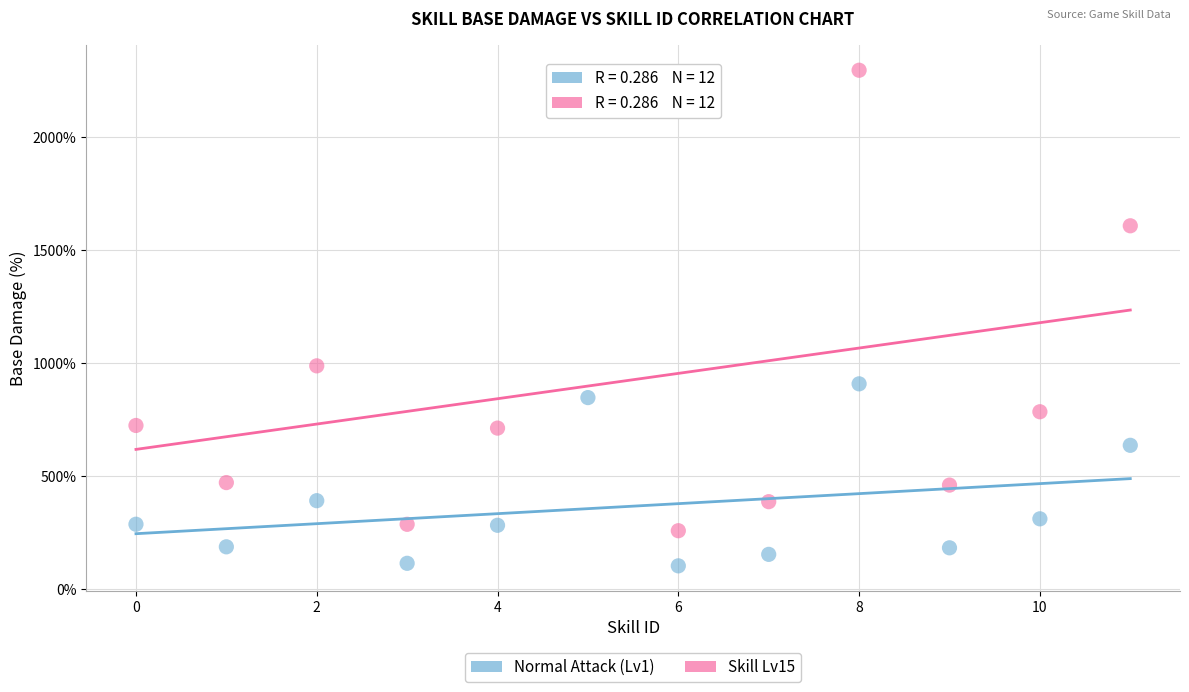

Across all series, what Y value is closest to 1198?

986.7